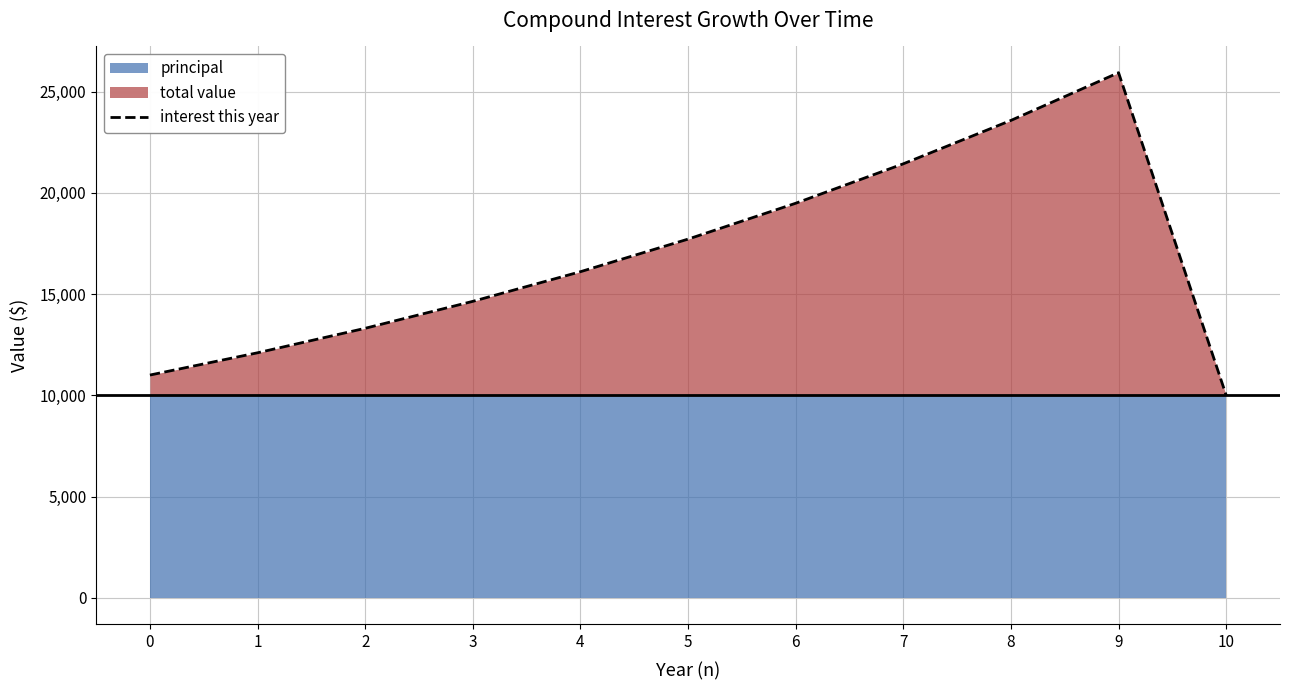

The value of interest this year at 10 is 10000.0. True or false?

True